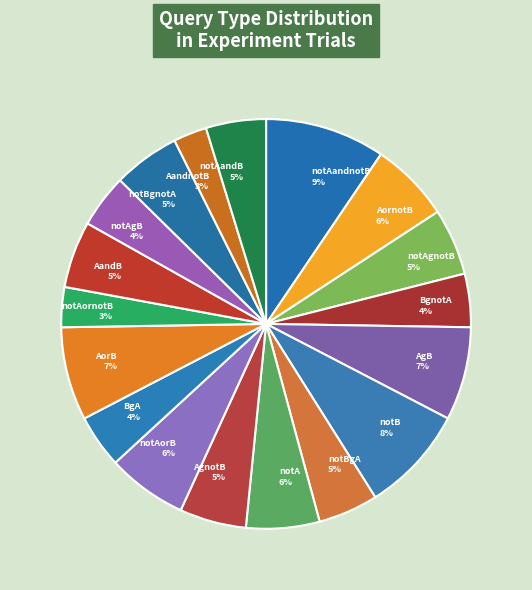

True or false: notAandnotB accounts for 9% of the total.

True